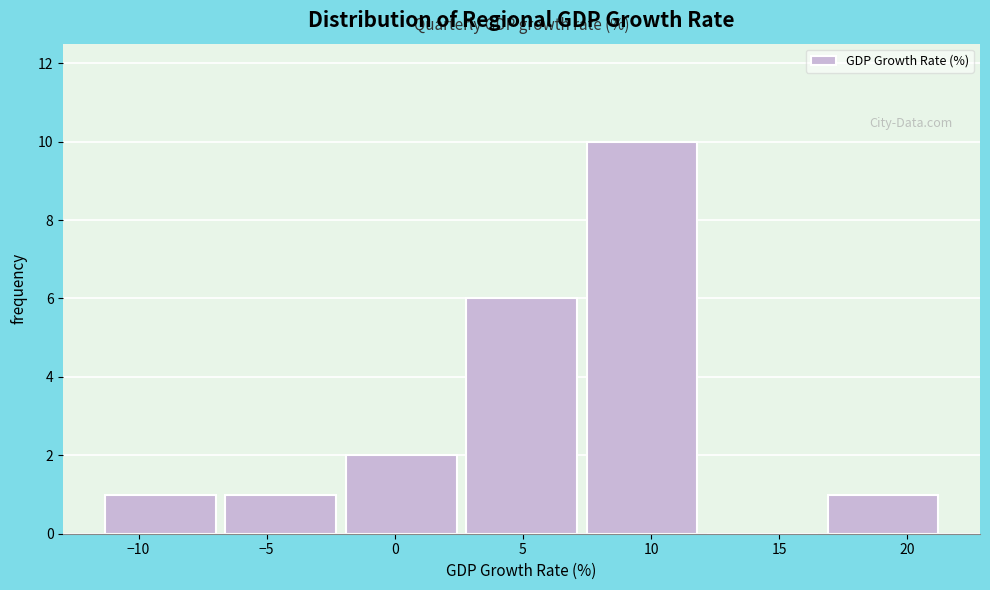

What is the height of the bar covering 16.7 to 21.4 on the x-axis? Neither the bar edges nor the heights are printed on the chart, so give them approximately, as read against the axes.

1